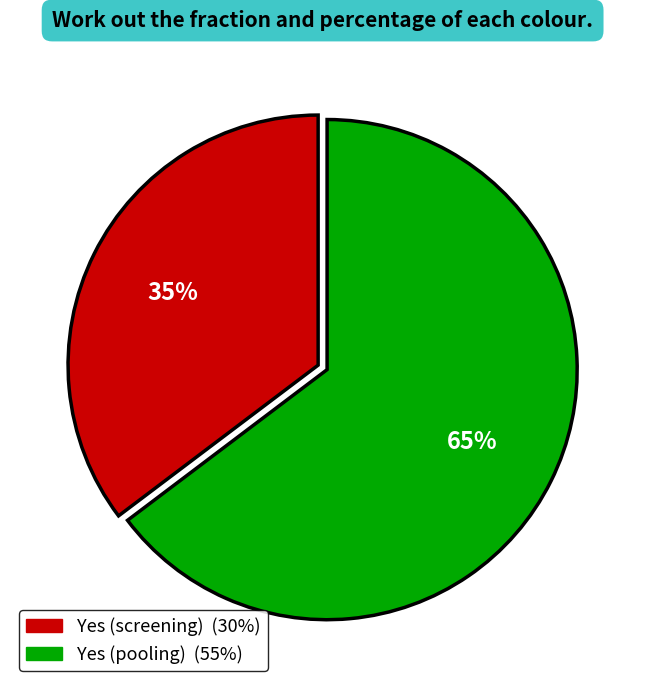

Does any single category account for the majority?

Yes